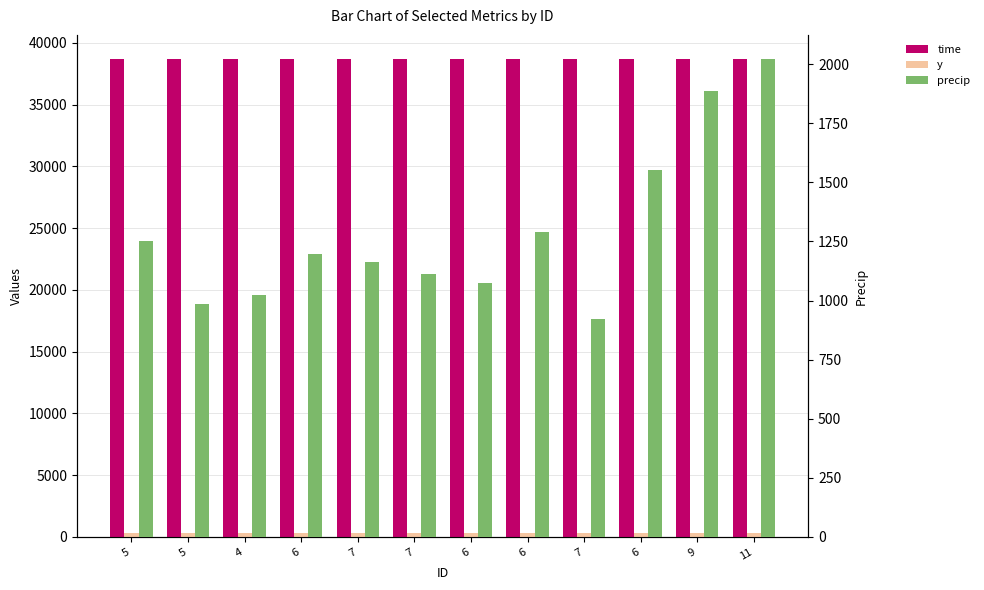

How many groups of bars are there?

12